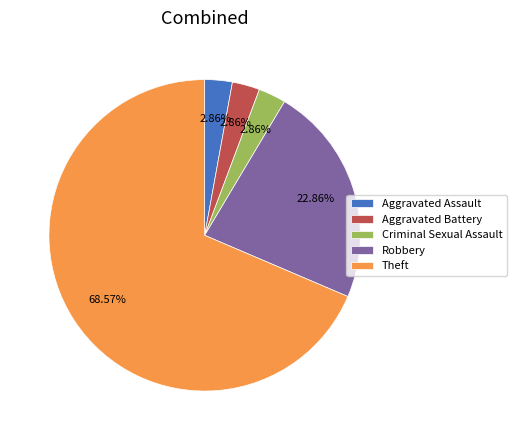

Which slice is the largest?

Theft